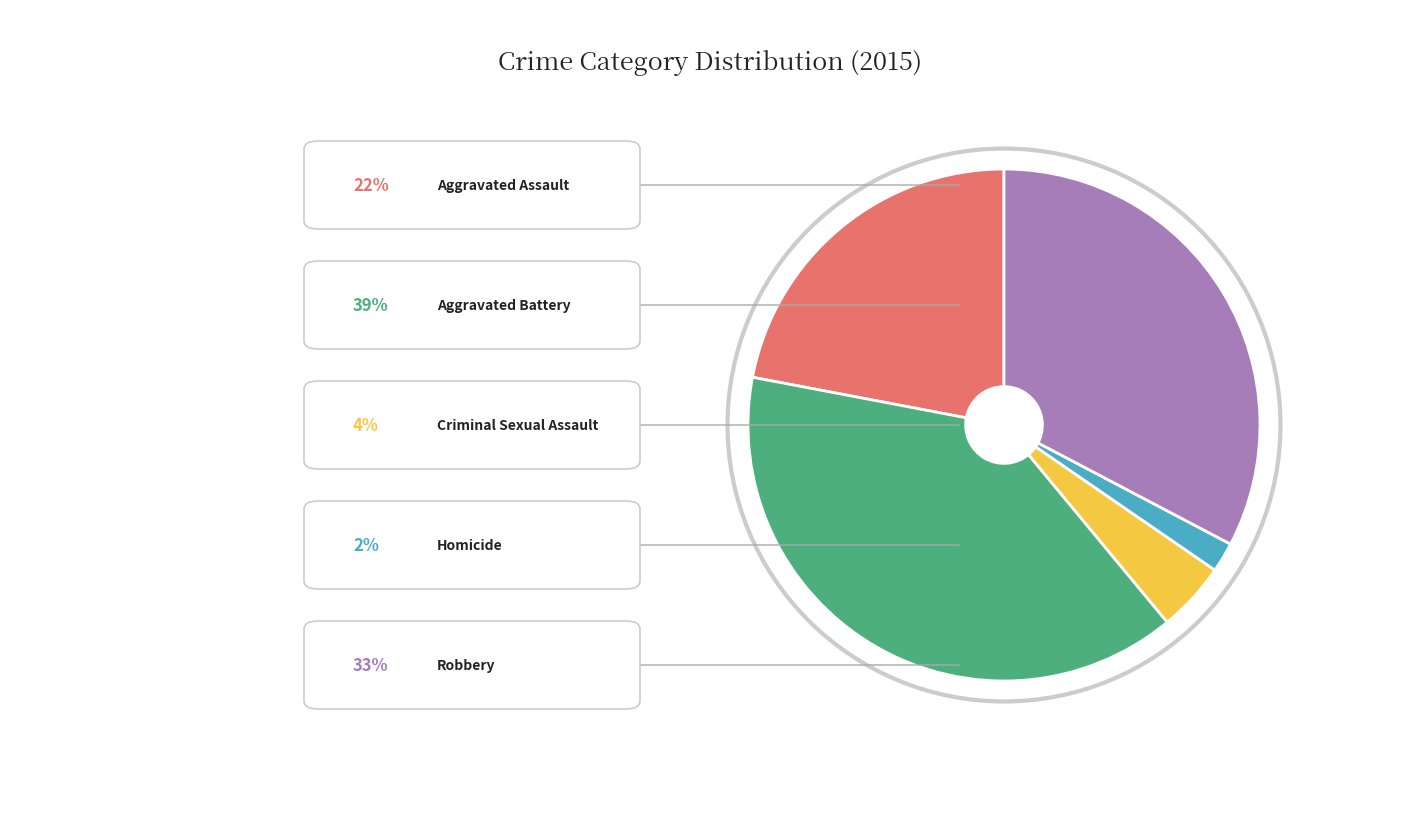

How many slices are in this pie chart?

5